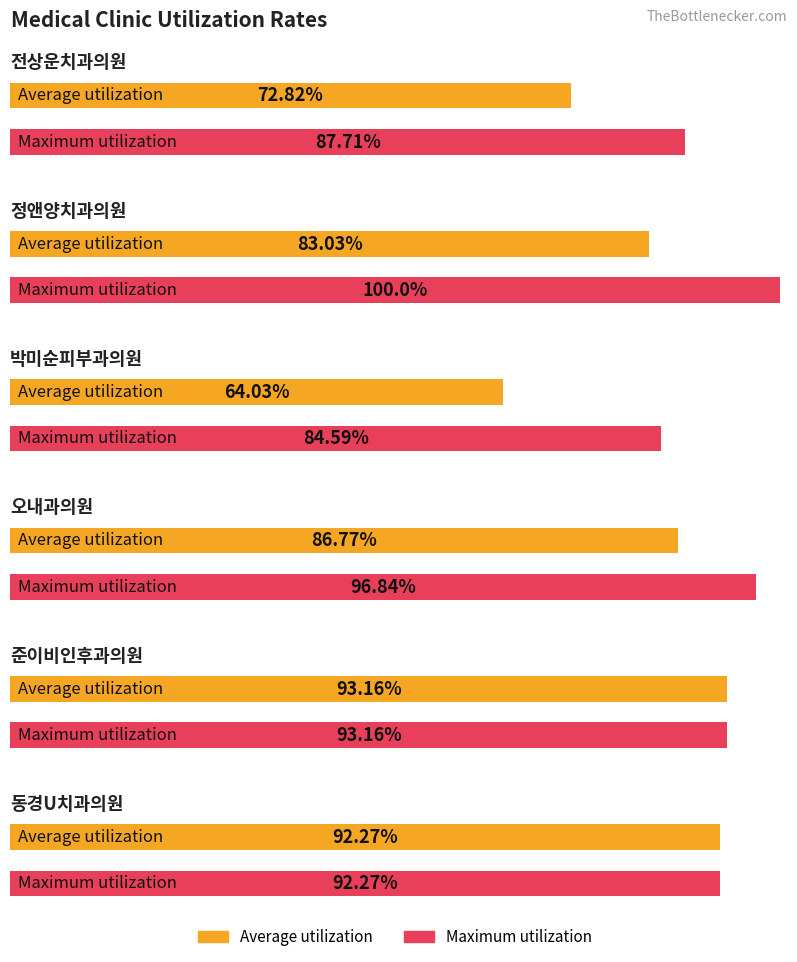

Reading right to left, extract all data points from this chart.

Average utilization: 동경U치과의원=92.3	준이비인후과의원=93.2	오내과의원=86.8	박미순피부과의원=64.0	정앤양치과의원=83.0	전상운치과의원=72.8
Maximum utilization: 동경U치과의원=92.3	준이비인후과의원=93.2	오내과의원=96.8	박미순피부과의원=84.6	정앤양치과의원=100.0	전상운치과의원=87.7